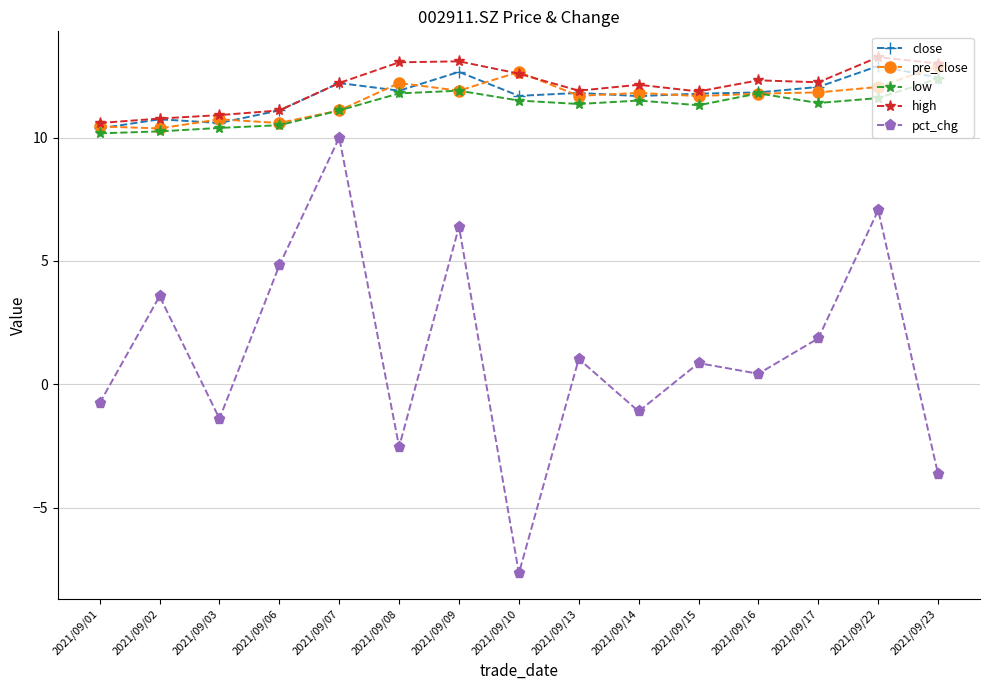

What is the lowest value of the close series?

10.4